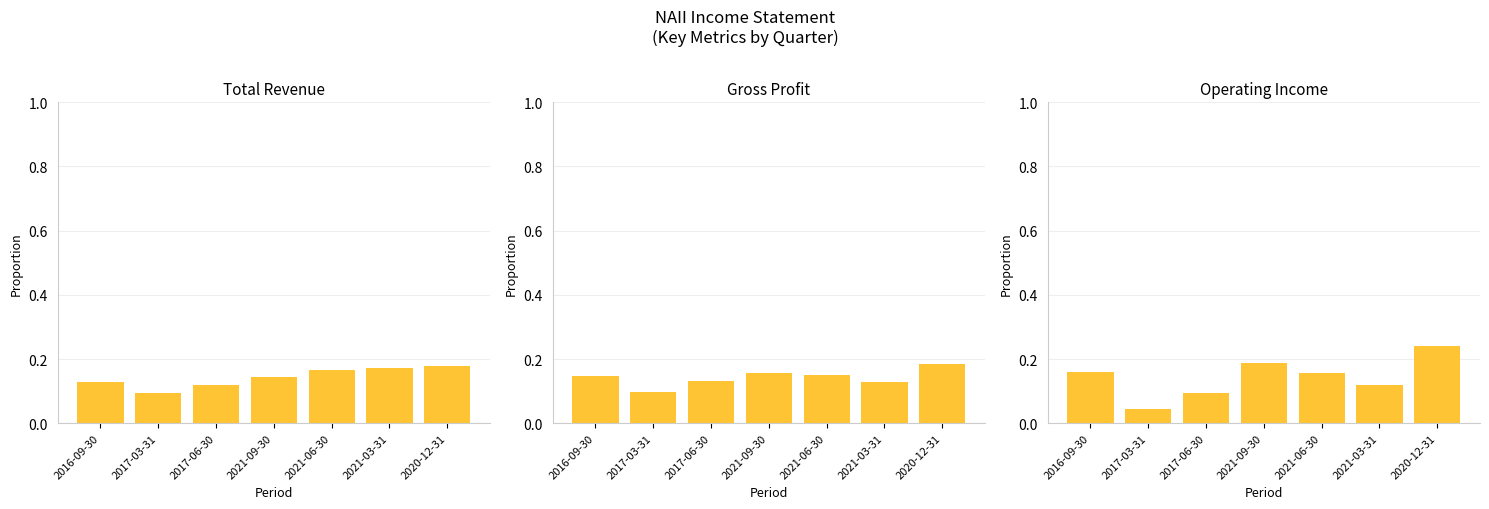

How many series are shown in this chart?

3